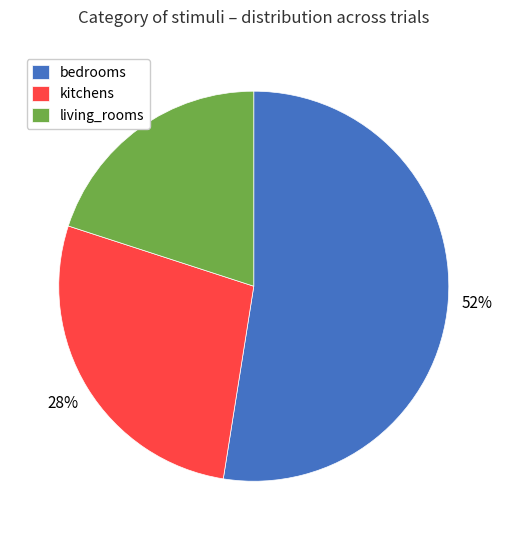

Count the number of slices in the pie.

3